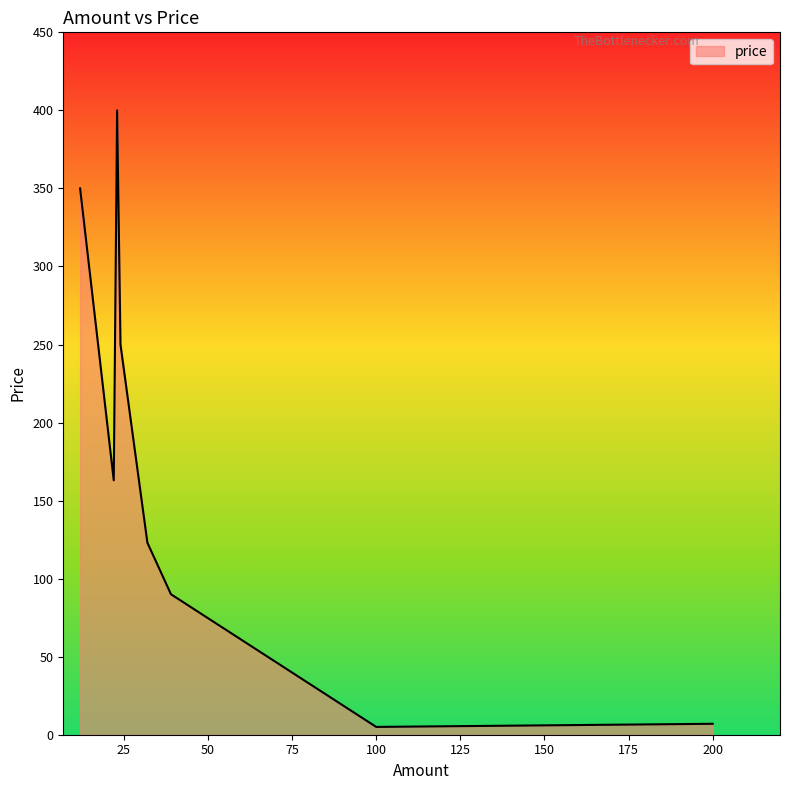

True or false: there are more than 1 points higher than both neighbors.

False